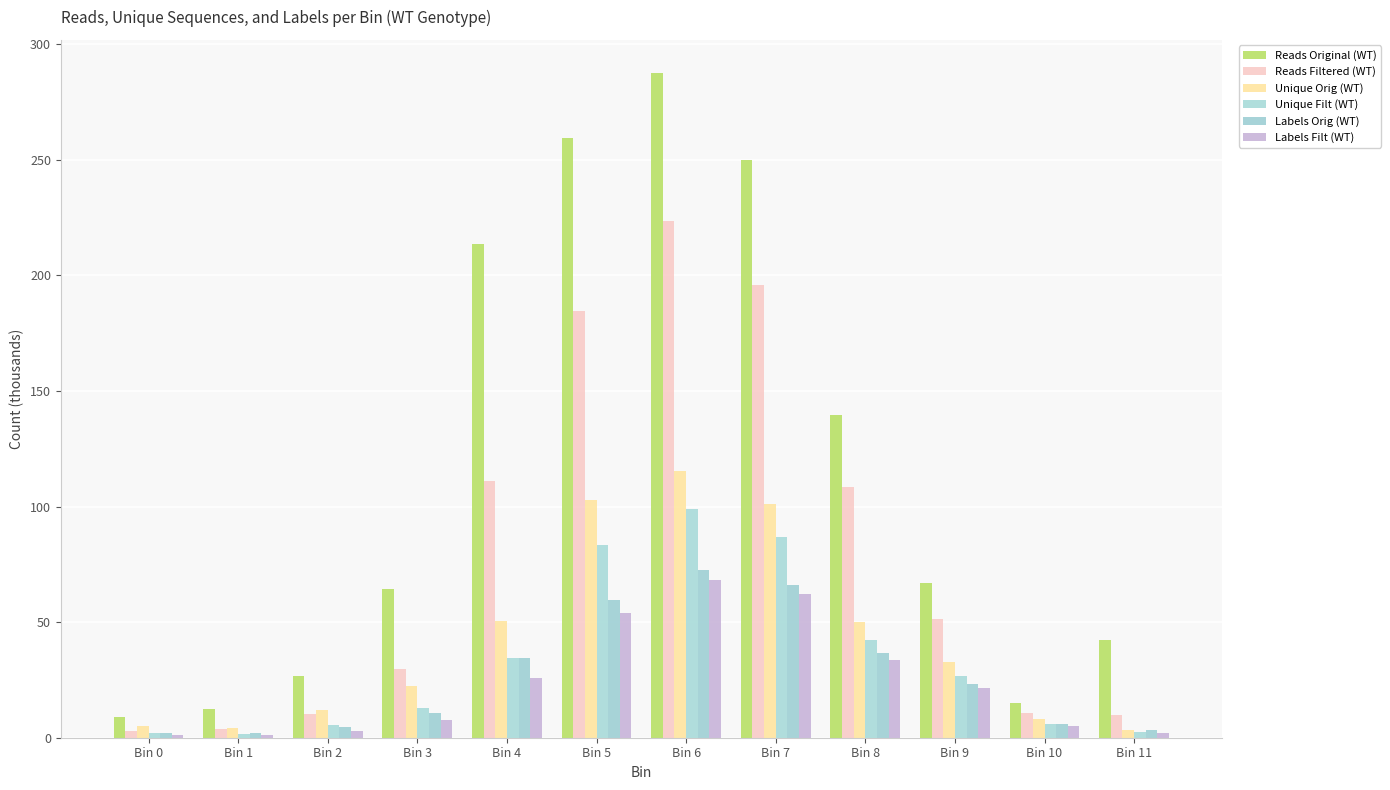

Which category has the lowest value in the Reads Filtered (WT) series?

Bin 0